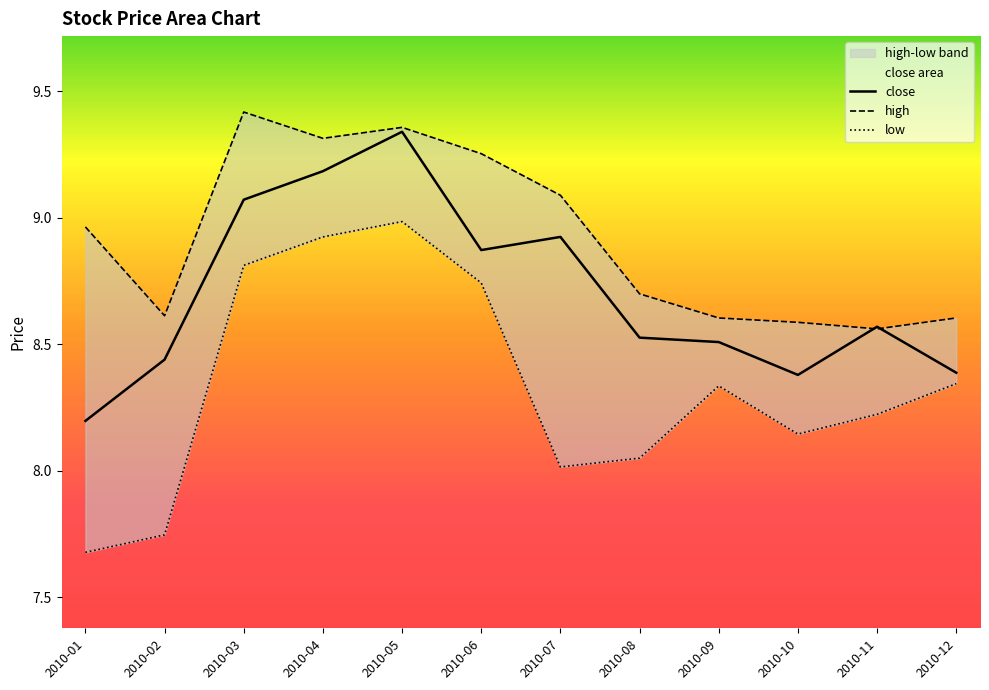

Which series changed the most between 2010-02 and 2010-08?

low